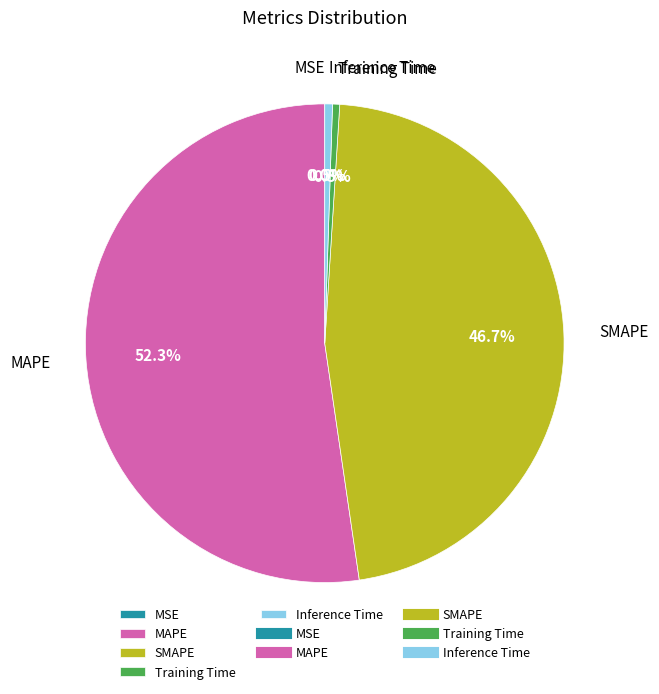

Which slice is the largest?

MAPE